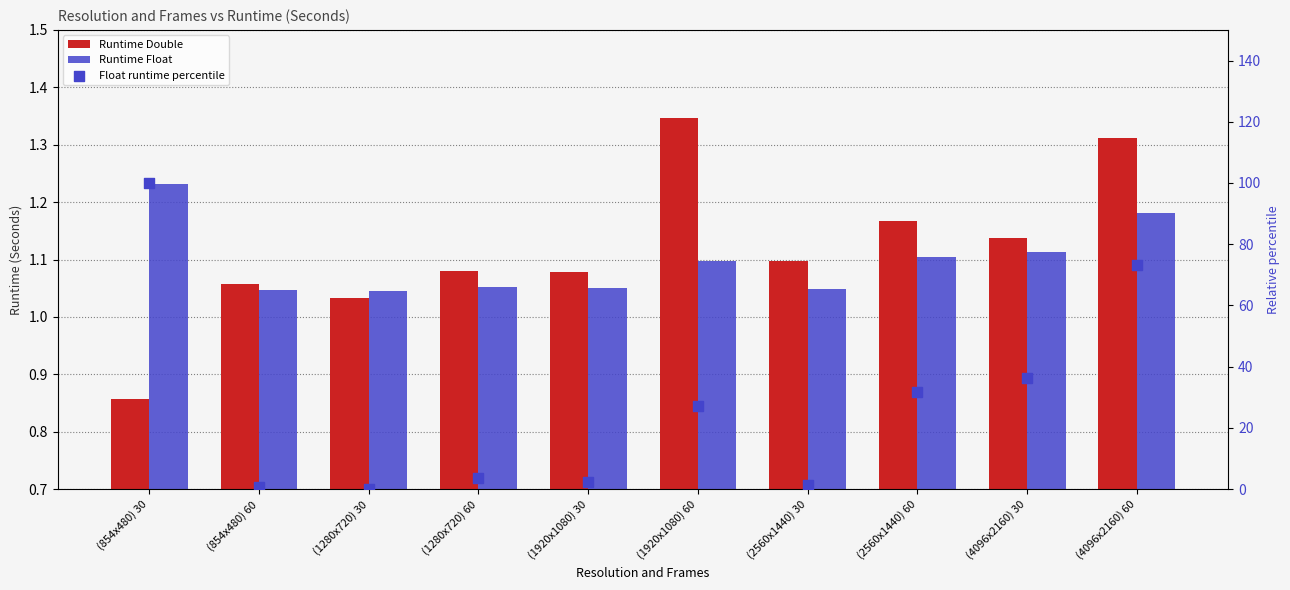

At how many categories does at least one series exceed 2?

7